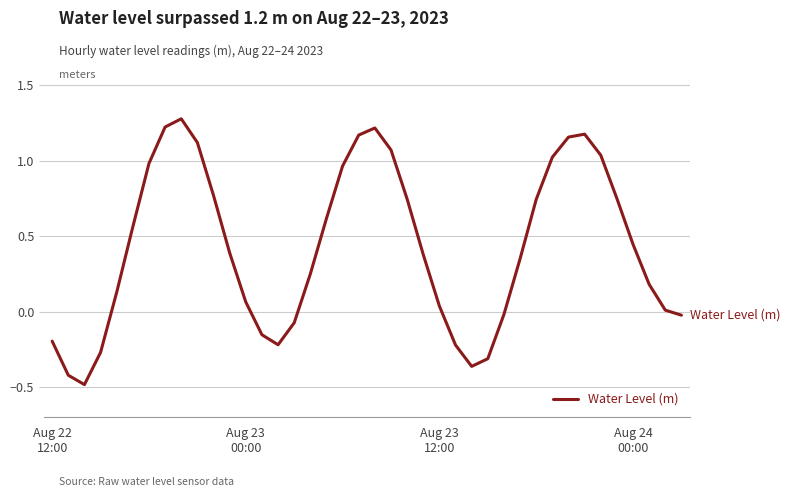

What is the difference between the maximum and minimum values?

1.8